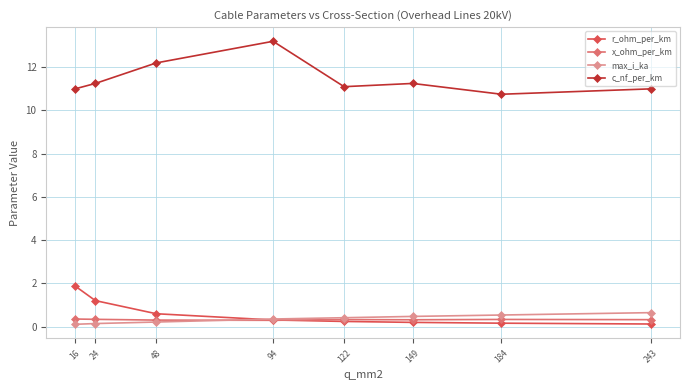

How many intersections are there between x_ohm_per_km and r_ohm_per_km?

1